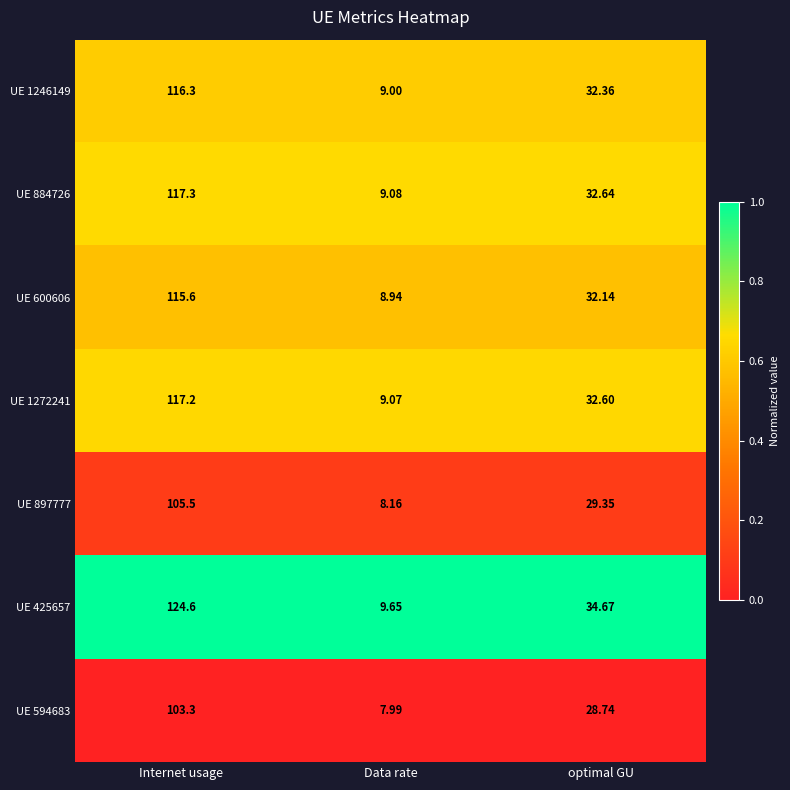

List the labels in order of UE 425657 value, smallest first.

Data rate, optimal GU, Internet usage